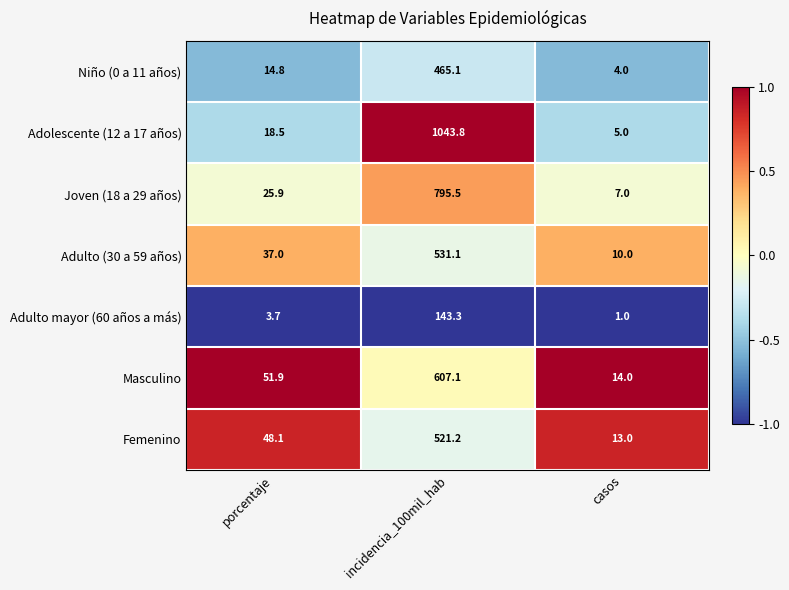

How many series are shown in this chart?

7